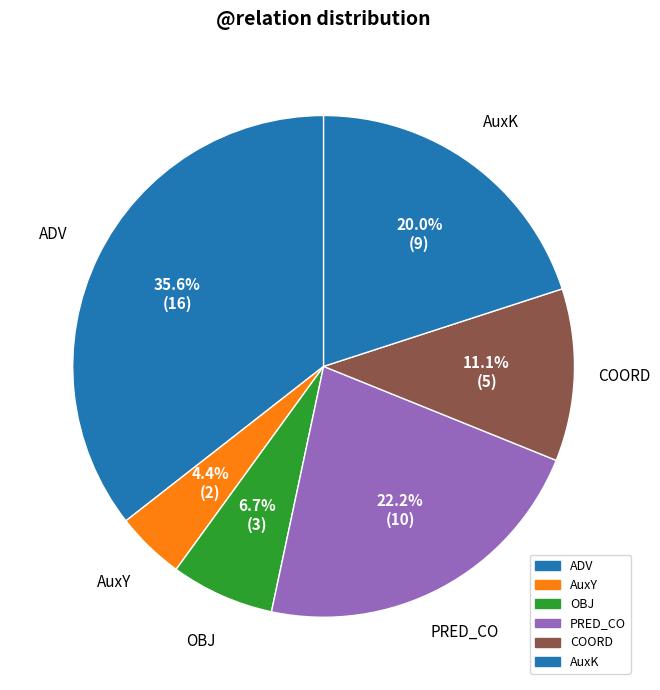

How many slices are in this pie chart?

6